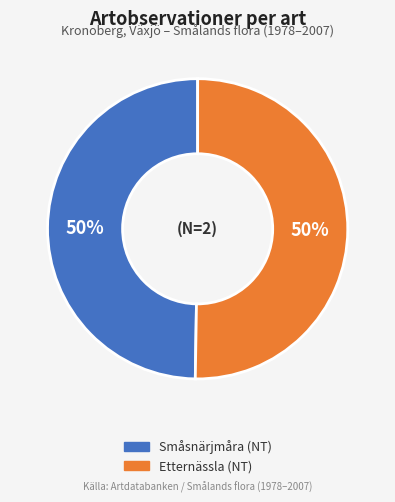

The Småsnärjmåra (NT) slice represents 50% of the pie. True or false?

True